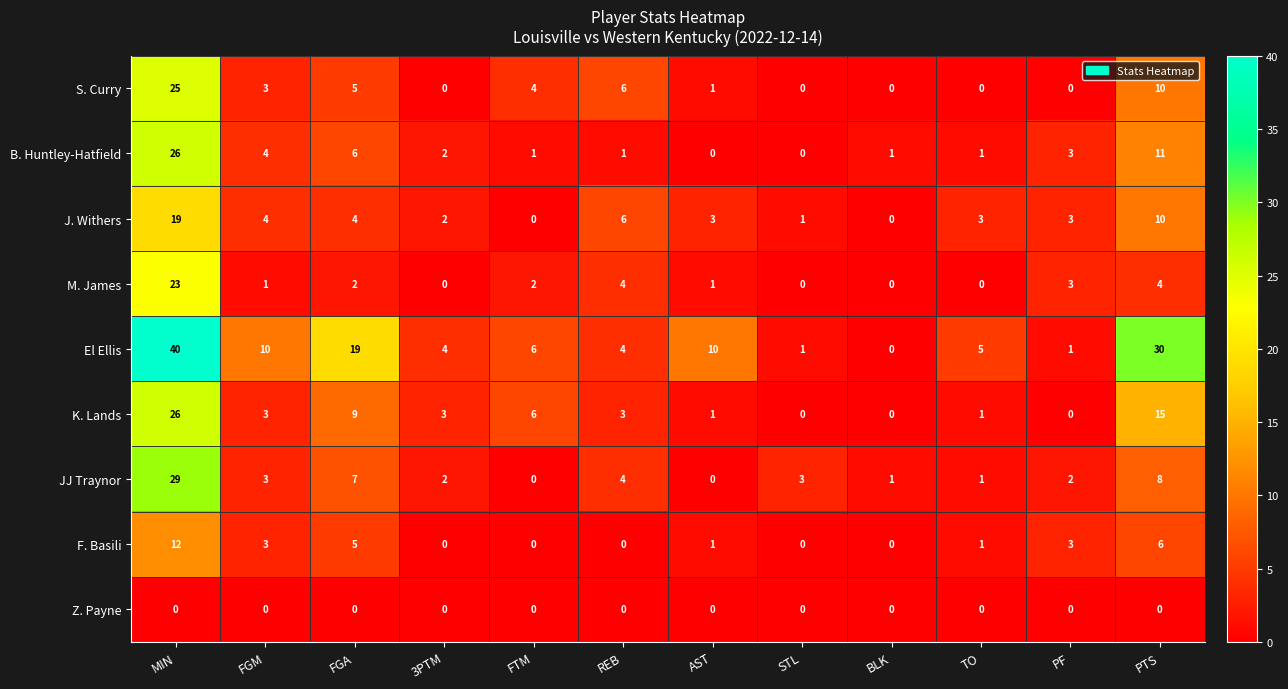

What is the sum of all F. Basili values?

31